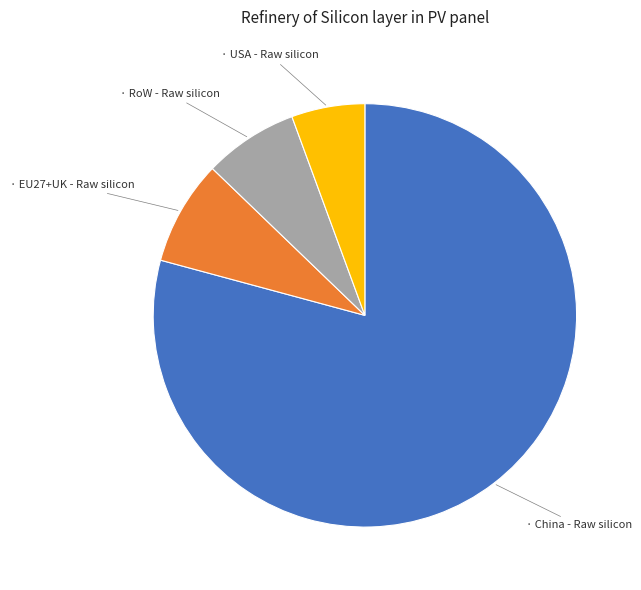

How many slices are in this pie chart?

4